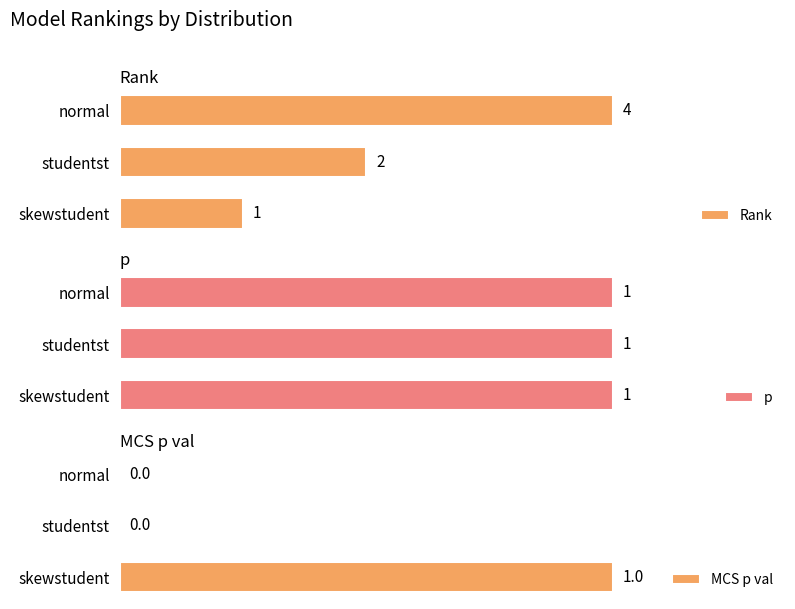

List the labels in order of Rank value, smallest first.

skewstudent, studentst, normal